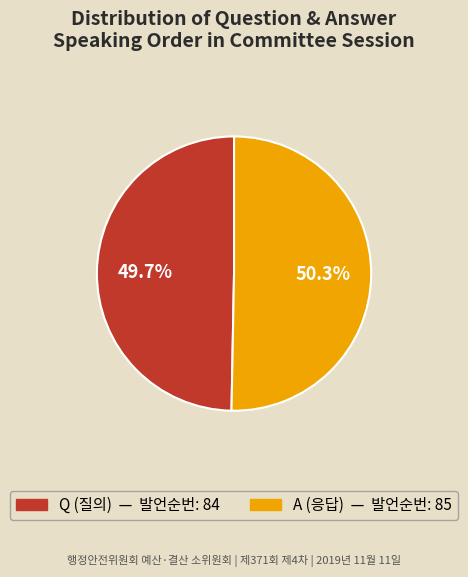

To the nearest percent, what is the combined percentage of A and Q?

100%